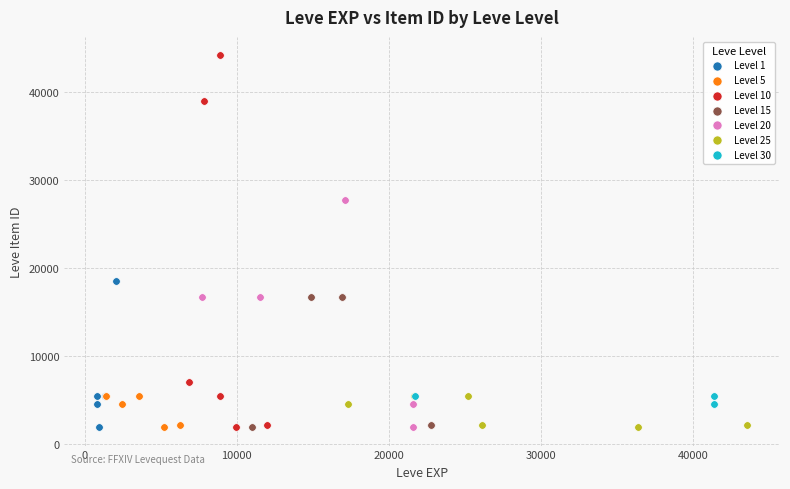

What are all the series names shown in the legend?

Level 1, Level 5, Level 10, Level 15, Level 20, Level 25, Level 30